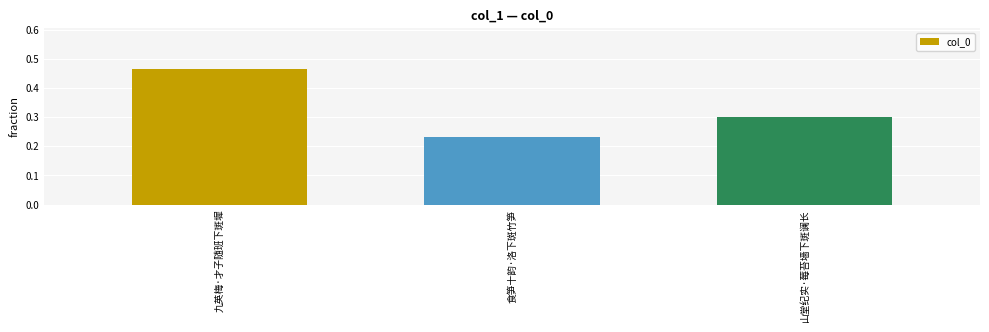

List the labels in order of value, smallest first.

食笋十韵·洛下斑竹笋, 山堂纪实·莓苔墙下斑谰长, 九英梅·才子随班下斑墀